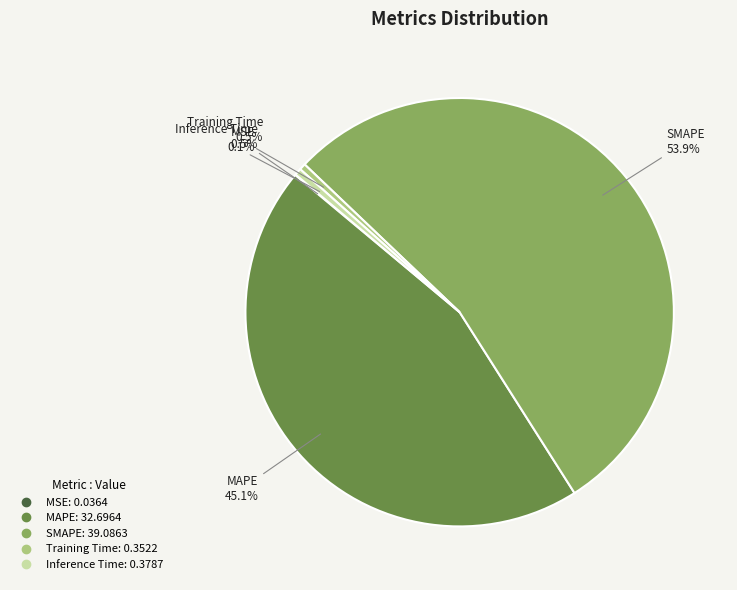

What percentage is NOT represented by Inference Time?

99.5%